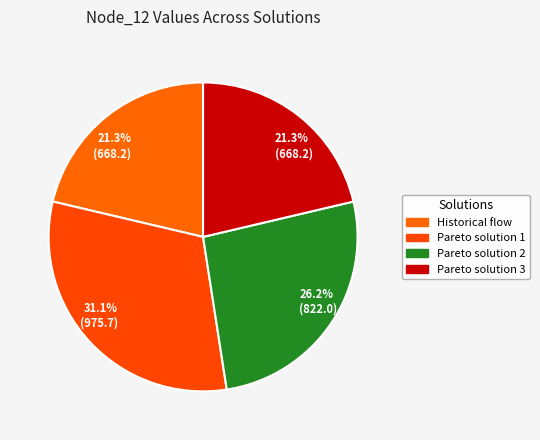

Is there any slice that represents more than half of the pie?

No